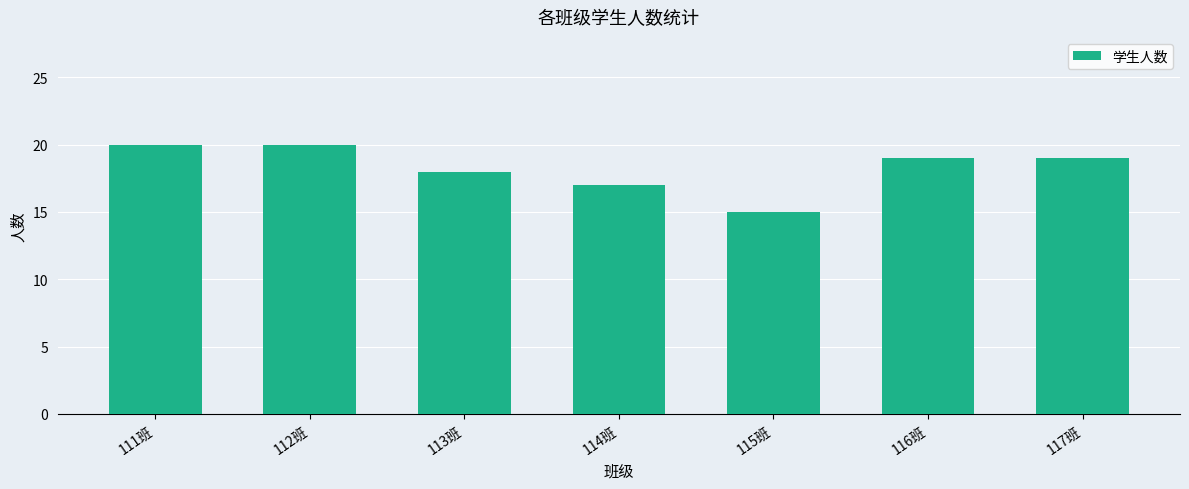

What is the label of the 2nd bar from the right?

116班